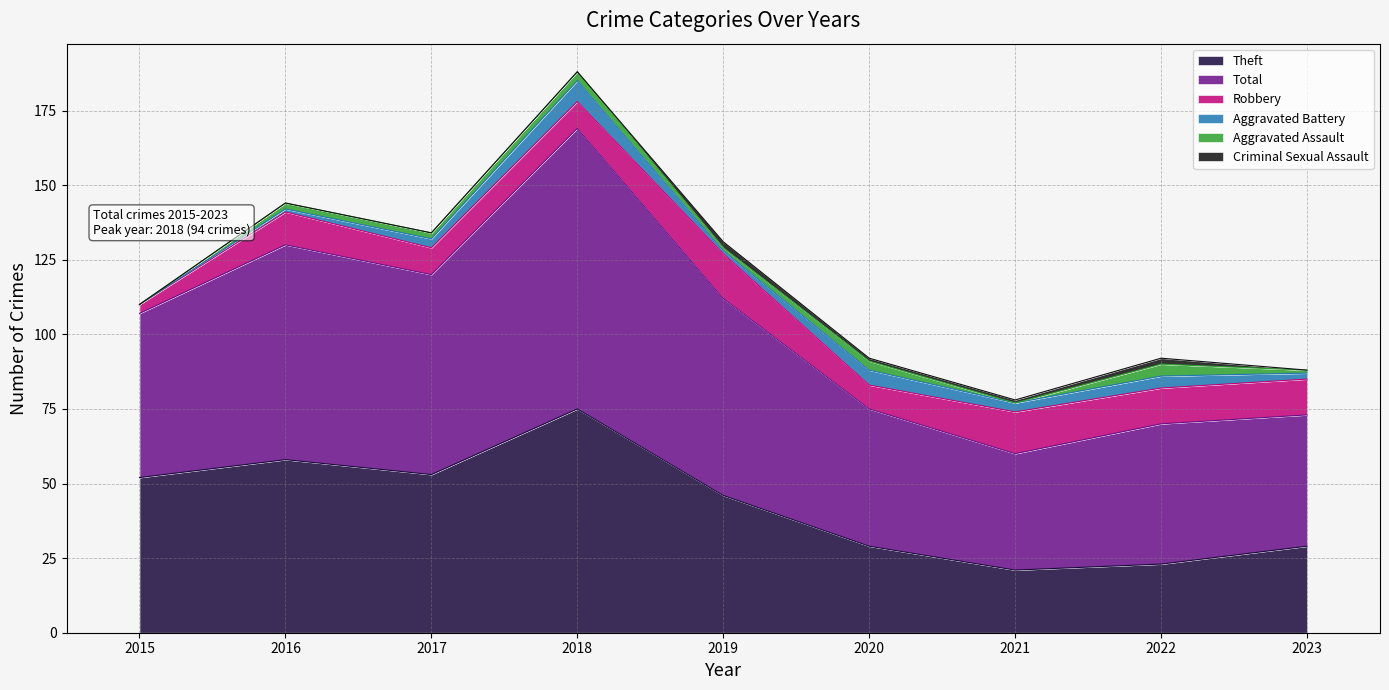

Reading left to right, transcribe all the data shown in this chart.

Robbery: 2015=3	2016=11	2017=9	2018=9	2019=15	2020=8	2021=14	2022=12	2023=12
Theft: 2015=52	2016=58	2017=53	2018=75	2019=46	2020=29	2021=21	2022=23	2023=29
Aggravated Battery: 2015=0	2016=1	2017=3	2018=7	2019=1	2020=5	2021=3	2022=4	2023=2
Aggravated Assault: 2015=0	2016=2	2017=2	2018=3	2019=1	2020=3	2021=0	2022=4	2023=1
Criminal Sexual Assault: 2015=0	2016=0	2017=0	2018=0	2019=2	2020=1	2021=1	2022=2	2023=0
Total: 2015=55	2016=72	2017=67	2018=94	2019=66	2020=46	2021=39	2022=47	2023=44